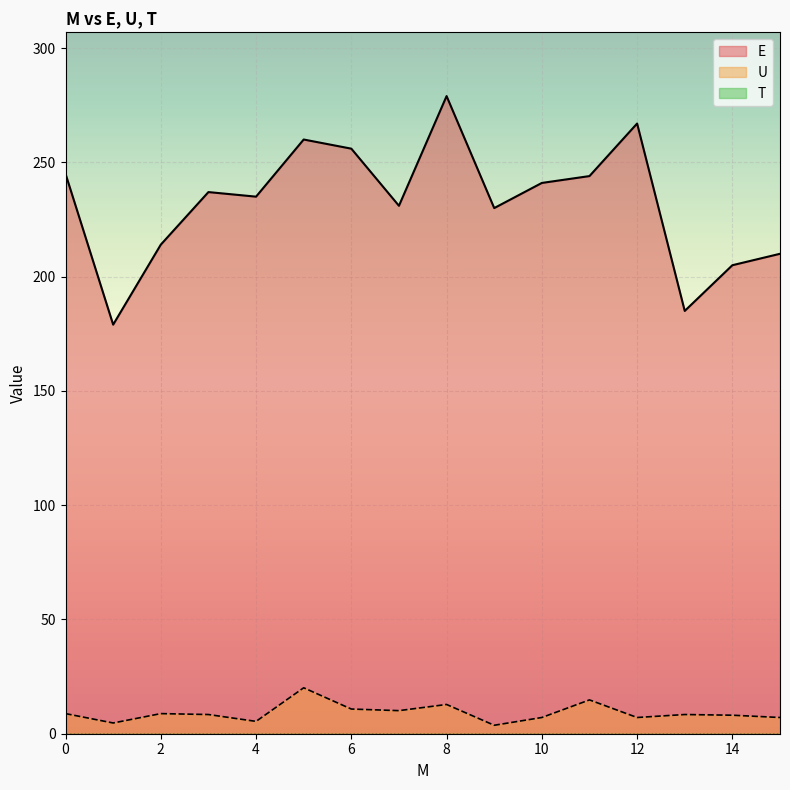

At which category is the sum across all series the highest?

8